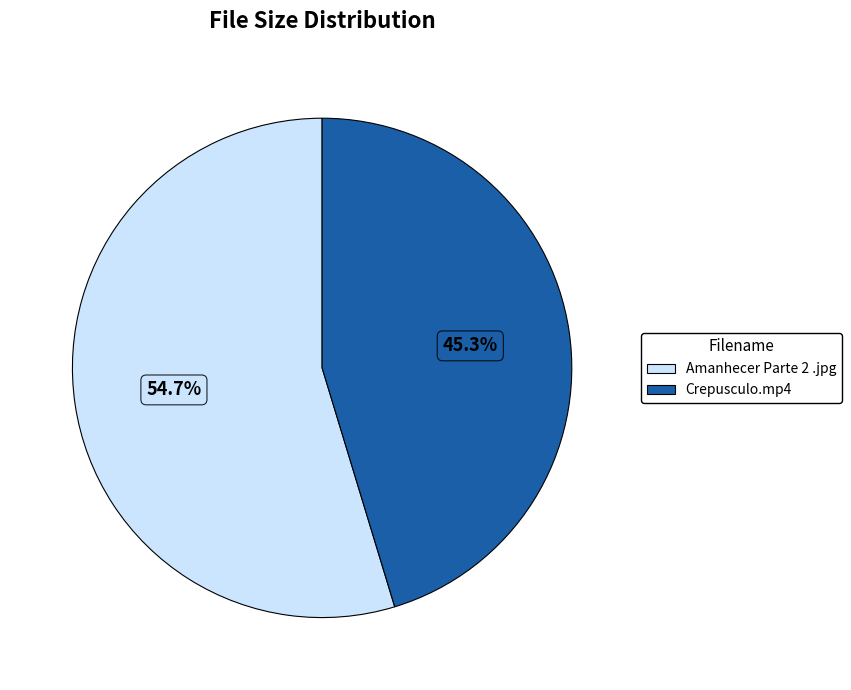

To the nearest percent, what portion does Crepusculo.mp4 represent?

45%